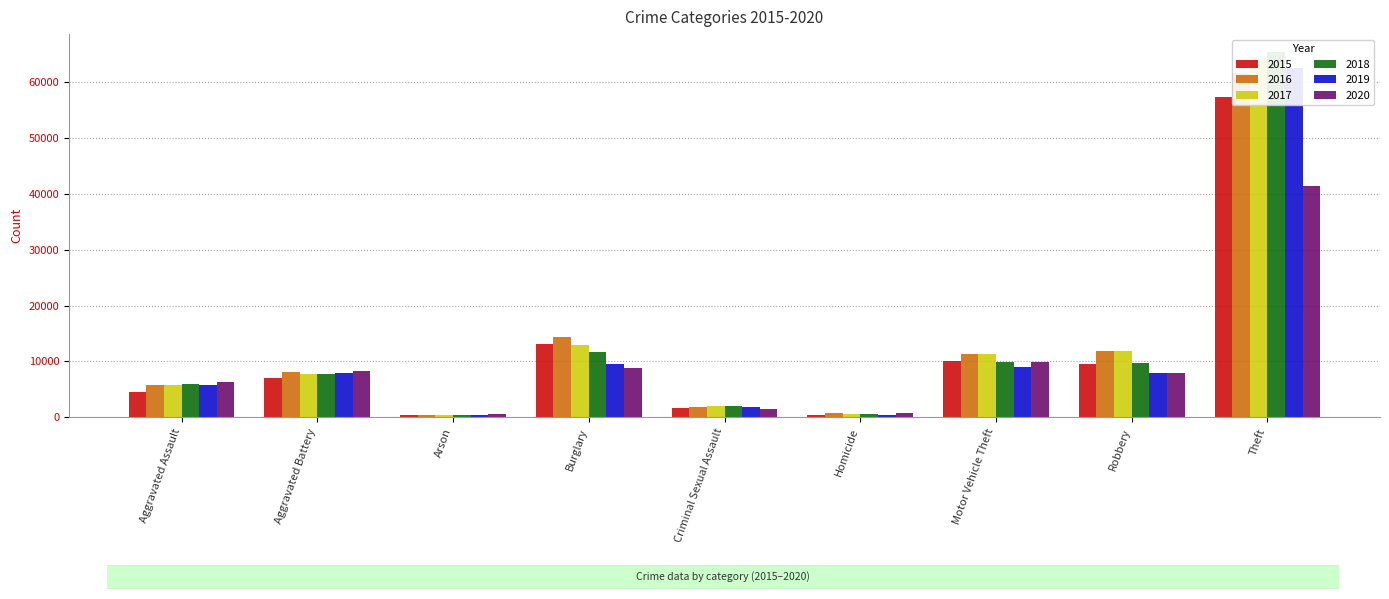

At Motor Vehicle Theft, list the series in order from largest to smallest.

2017, 2016, 2015, 2018, 2020, 2019